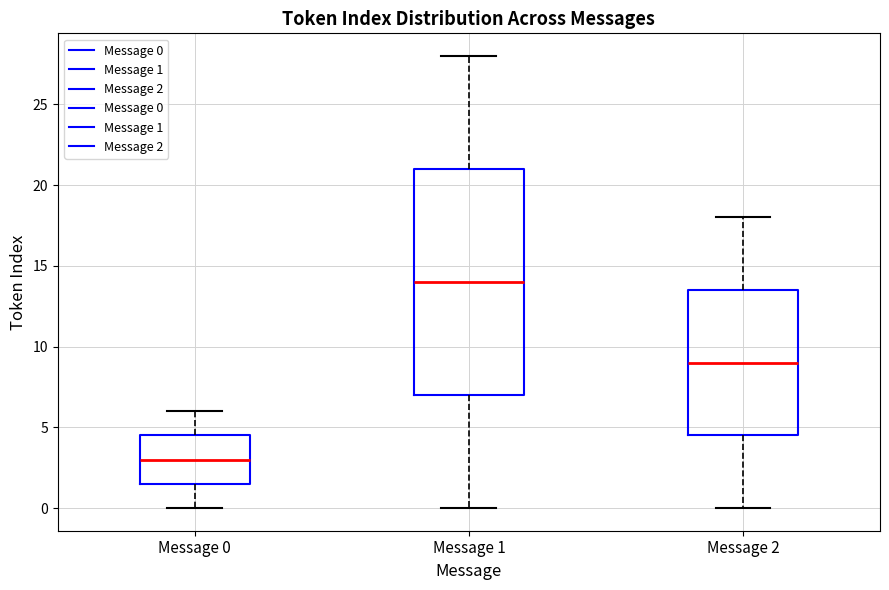

Reading left to right, read every box against the y-axis: the position of its median line, the range the box covers, and the ends of its whiskers. The values are not printed on the chart, so give them approximately, as read against the axis.

Message 0: median 3.0, box 1.5 to 4.5, whiskers 0.0 to 6.0
Message 1: median 14.0, box 7.0 to 21.0, whiskers 0.0 to 28.0
Message 2: median 9.0, box 4.5 to 13.5, whiskers 0.0 to 18.0